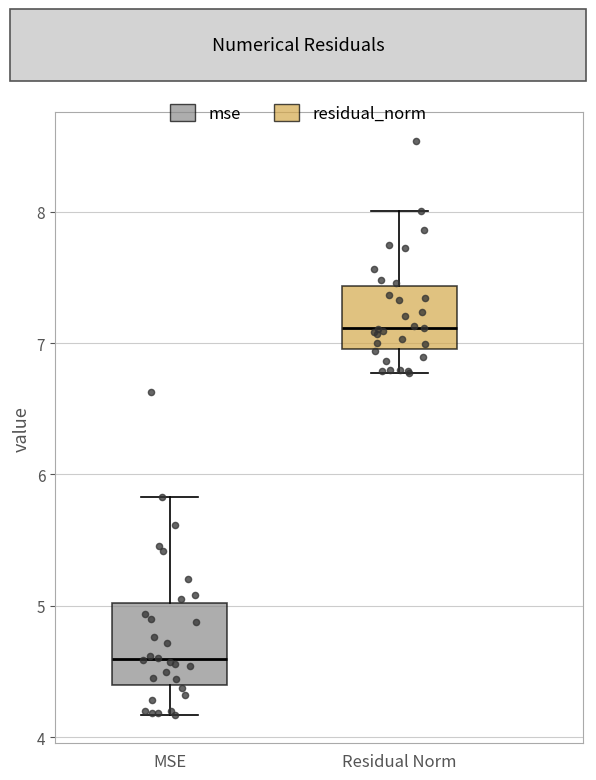

Where does the upper whisker of the box for Residual Norm end on the y-axis? The values are not printed on the chart, so give them approximately, as read against the axis.

8.0